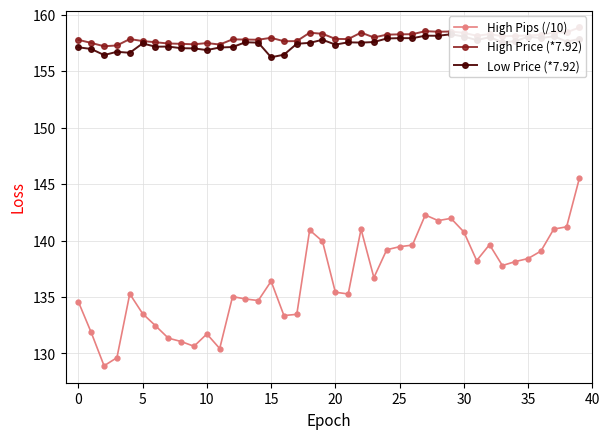

List the series in order of their peak value, highest first.

High Price (*7.92), Low Price (*7.92), High Pips (/10)